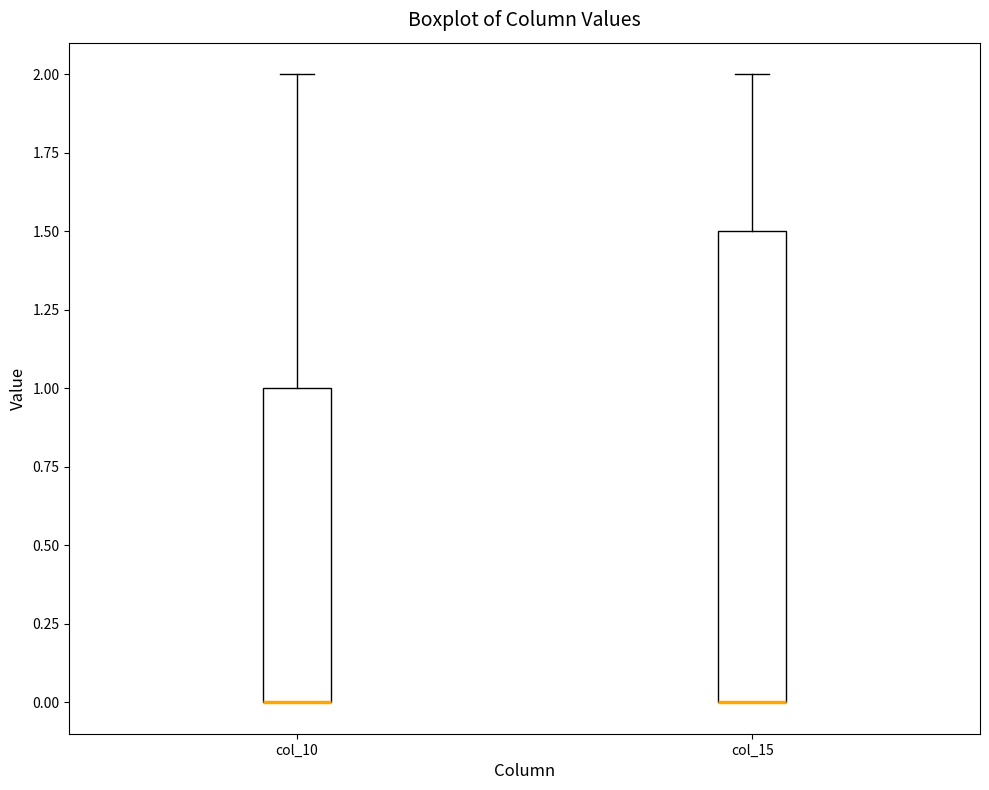

Reading left to right, transcribe this box plot: for each box, give where its median line is, the range the box spans, and where its two whiskers end, as read against the y-axis. The values are not printed on the chart, so give them approximately, as read against the axis.

col_10: median 0.0 (drawn on the box's lower edge), box 0.0 to 1.0, whiskers 0.0 to 2.0
col_15: median 0.0 (drawn on the box's lower edge), box 0.0 to 1.5, whiskers 0.0 to 2.0